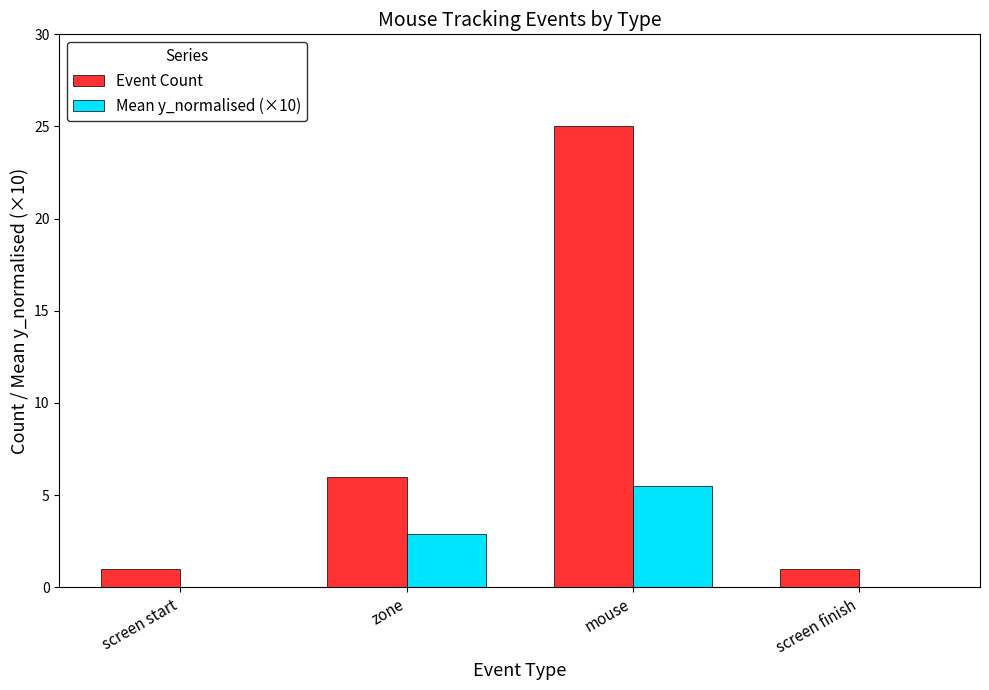

At which category is the sum across all series the highest?

mouse